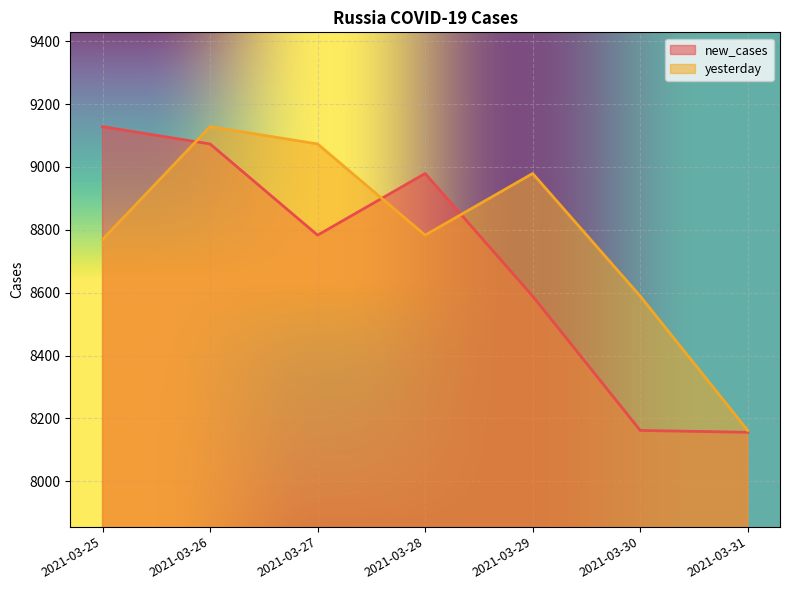

Which has a higher value, 2021-03-30 or 2021-03-28?

2021-03-28